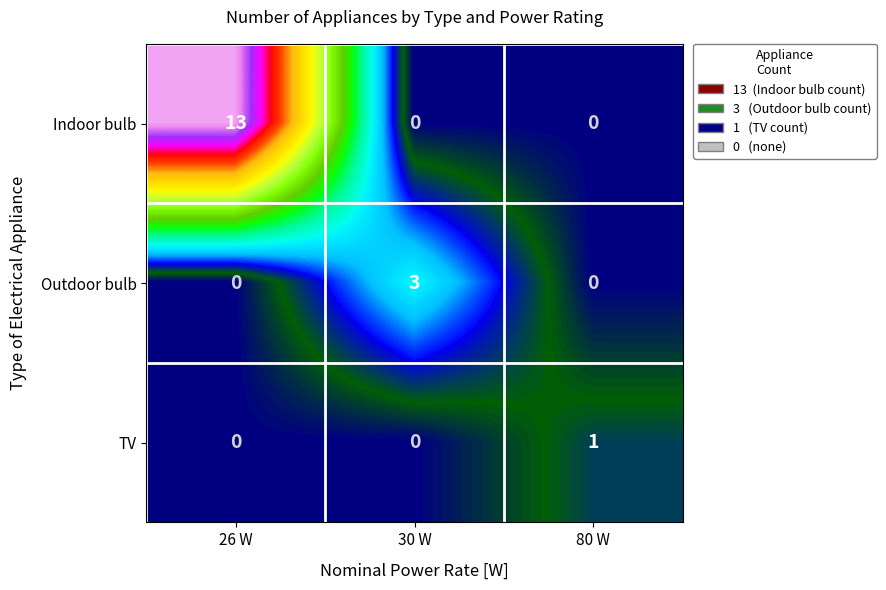

Reading right to left, extract all data points from this chart.

Indoor bulb: 80 W=0	30 W=0	26 W=13
Outdoor bulb: 80 W=0	30 W=3	26 W=0
TV: 80 W=1	30 W=0	26 W=0